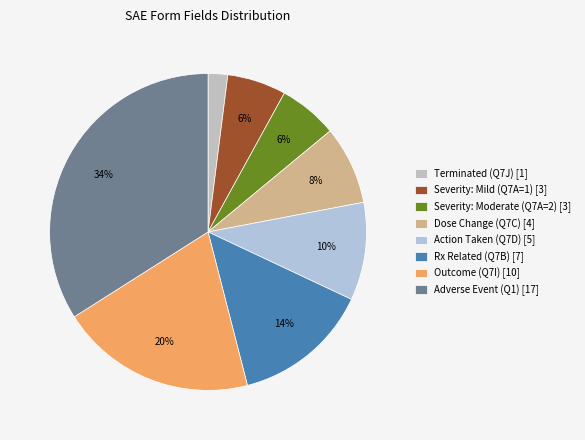

The Dose Change (Q7C) slice represents 1% of the pie. True or false?

False